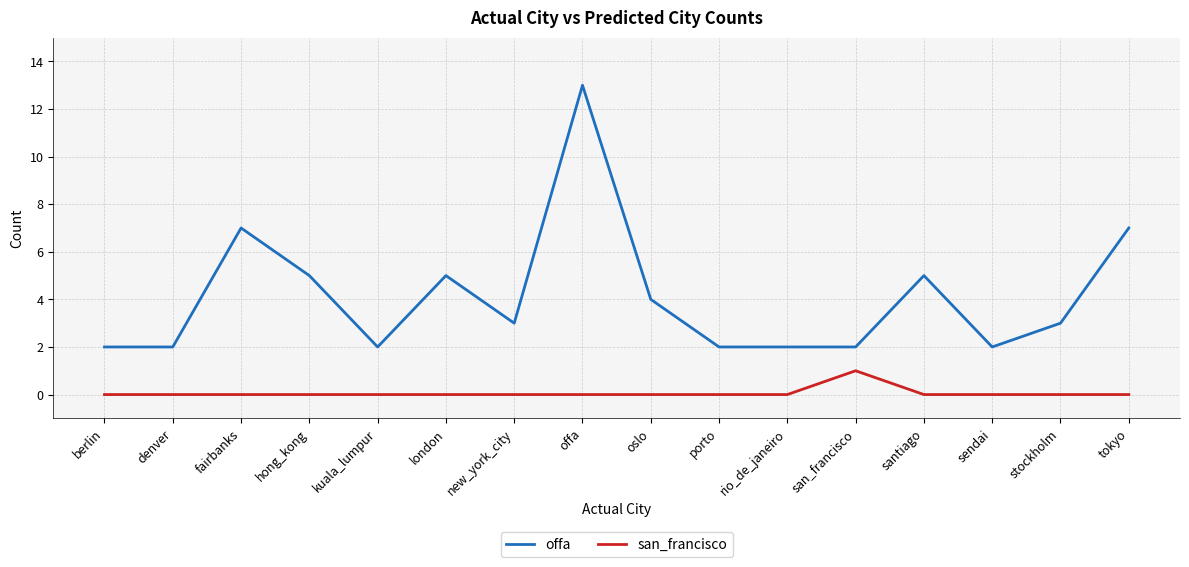

Which series has the largest total across all categories?

offa